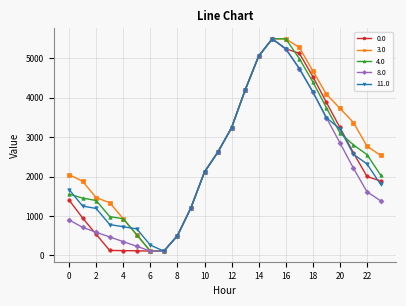

List the series in order of their overall mean, lowest first.

8.0, 0.0, 11.0, 4.0, 3.0